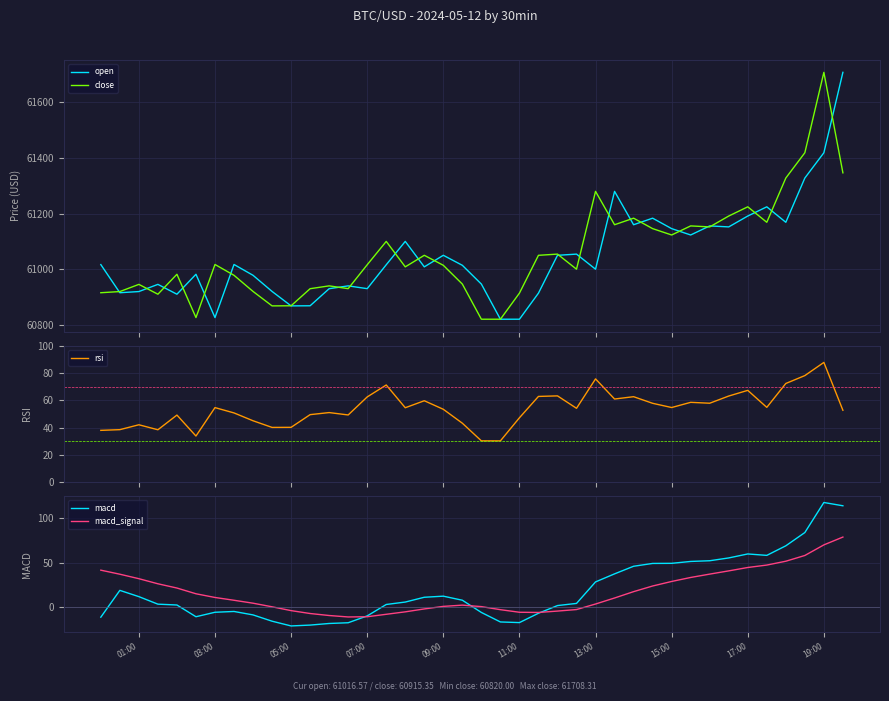

What is the difference between the maximum and minimum values in the close series?

888.3